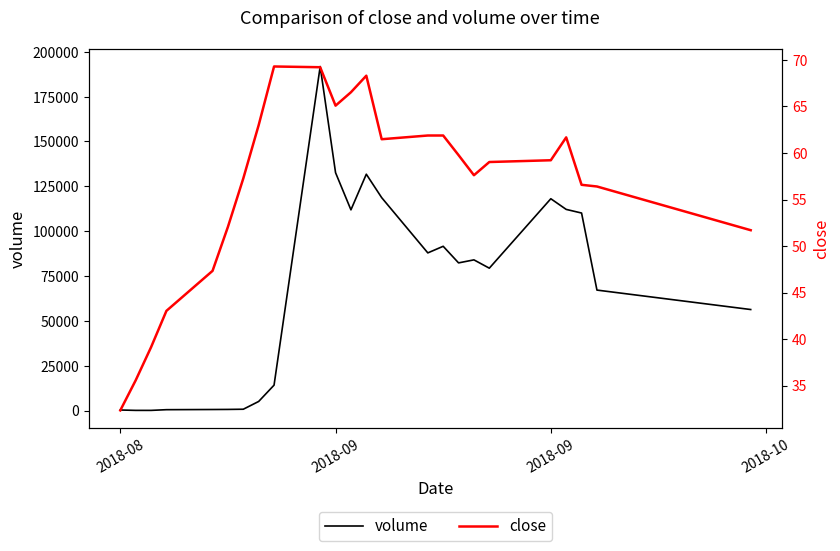

Is the value of close at 10 greater than the value of volume at 9?

No